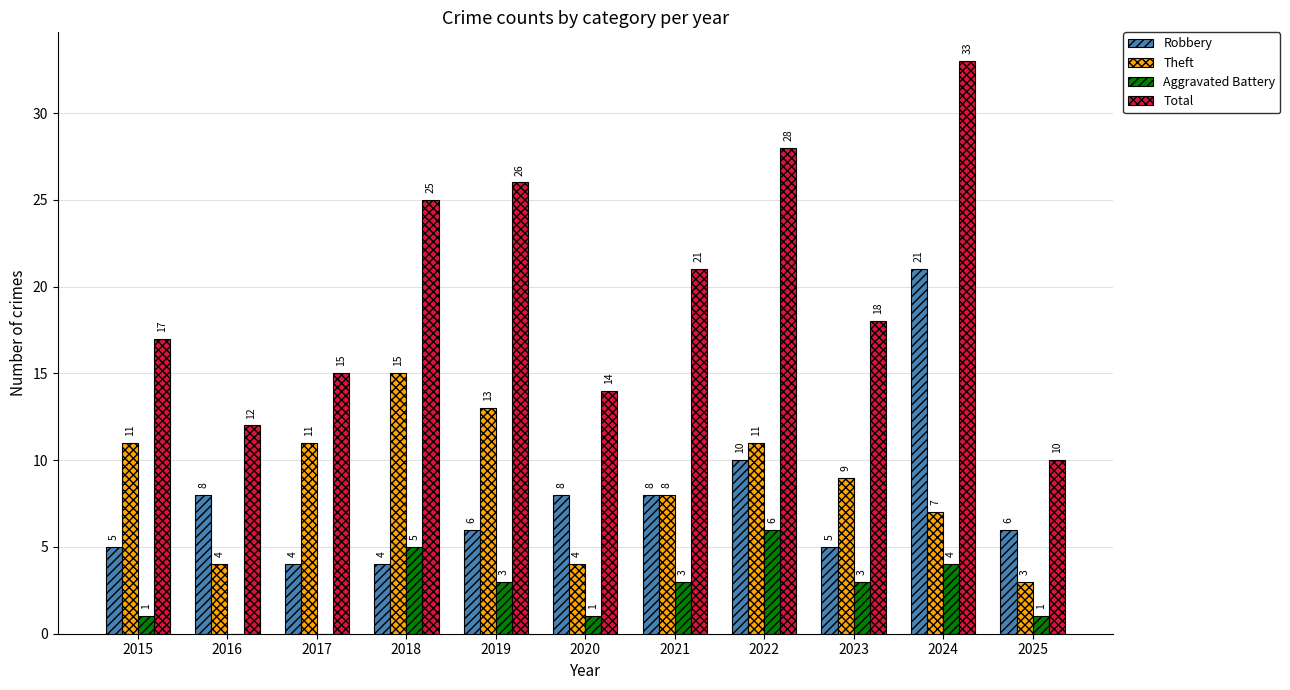

True or false: Total has a value of 8 at 2020.

False